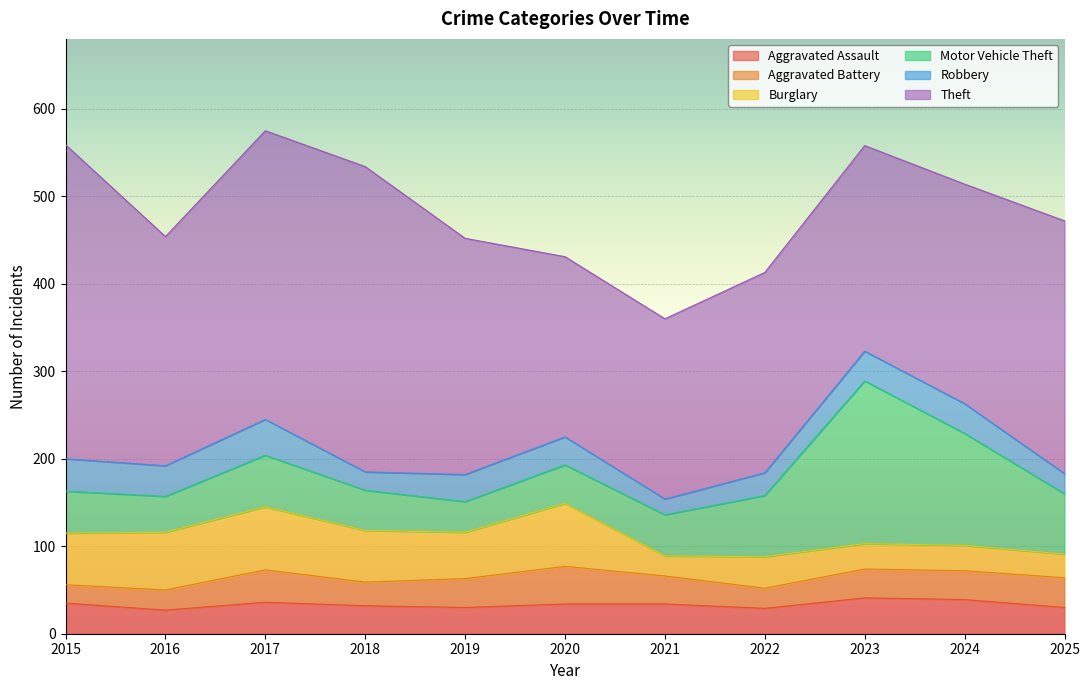

At which category does the chart reach its minimum across all series?

2021